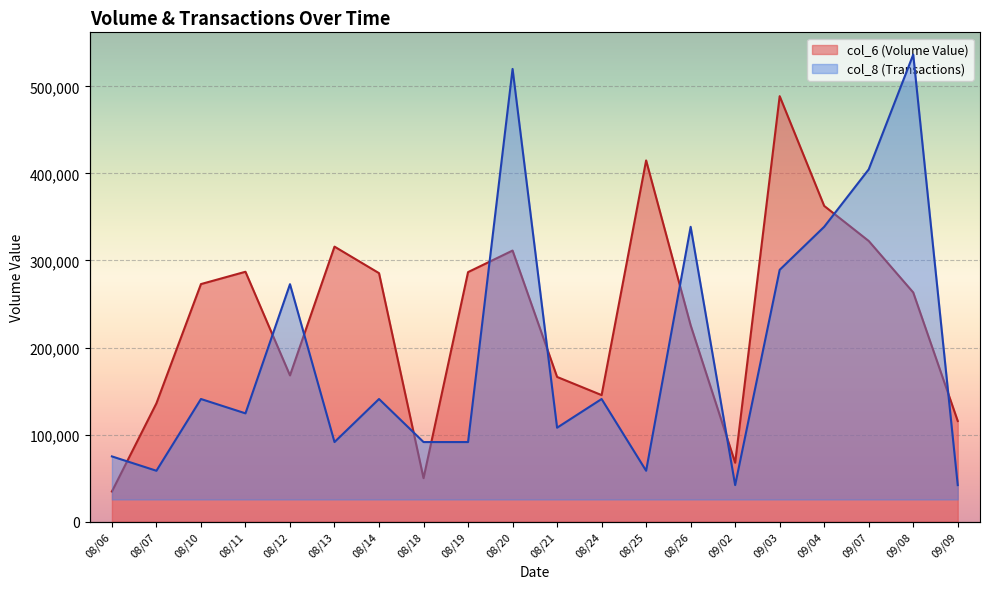

Reading left to right, list all the values displayed in this chart.

col_6 (Volume Value): 08/06=34700.0	08/07=136000.0	08/10=272900.0	08/11=287060.0	08/12=168030.0	08/13=315920.0	08/14=285460.0	08/18=50000.0	08/19=286650.0	08/20=311400.0	08/21=166270.0	08/24=145400.0	08/25=414920.0	08/26=225600.0	09/02=67710.0	09/03=488720.0	09/04=362680.0	09/07=322420.0	09/08=263280.0	09/09=115640.0
col_8 (Transactions): 08/06=11823.9	08/07=7882.6	08/10=27589.0	08/11=23647.7	08/12=59119.4	08/13=15765.2	08/14=27589.0	08/18=15765.2	08/19=15765.2	08/20=118238.7	08/21=19706.5	08/24=27589.0	08/25=7882.6	08/26=74884.5	09/02=3941.3	09/03=63060.6	09/04=74884.5	09/07=90649.7	09/08=122180.0	09/09=3941.3